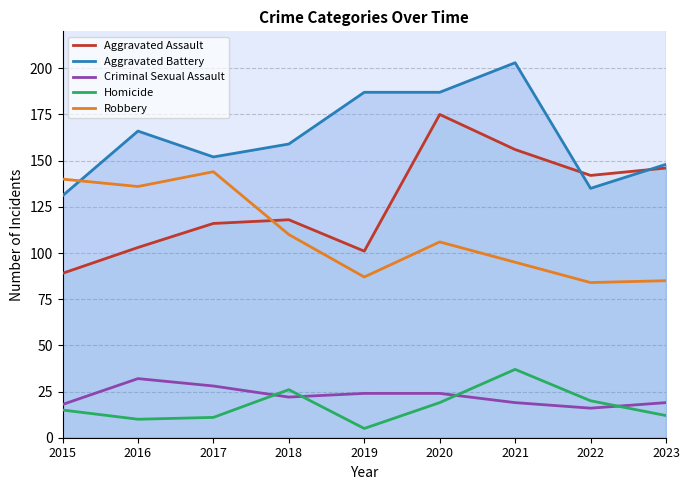

What is the average value of the Criminal Sexual Assault series?

22